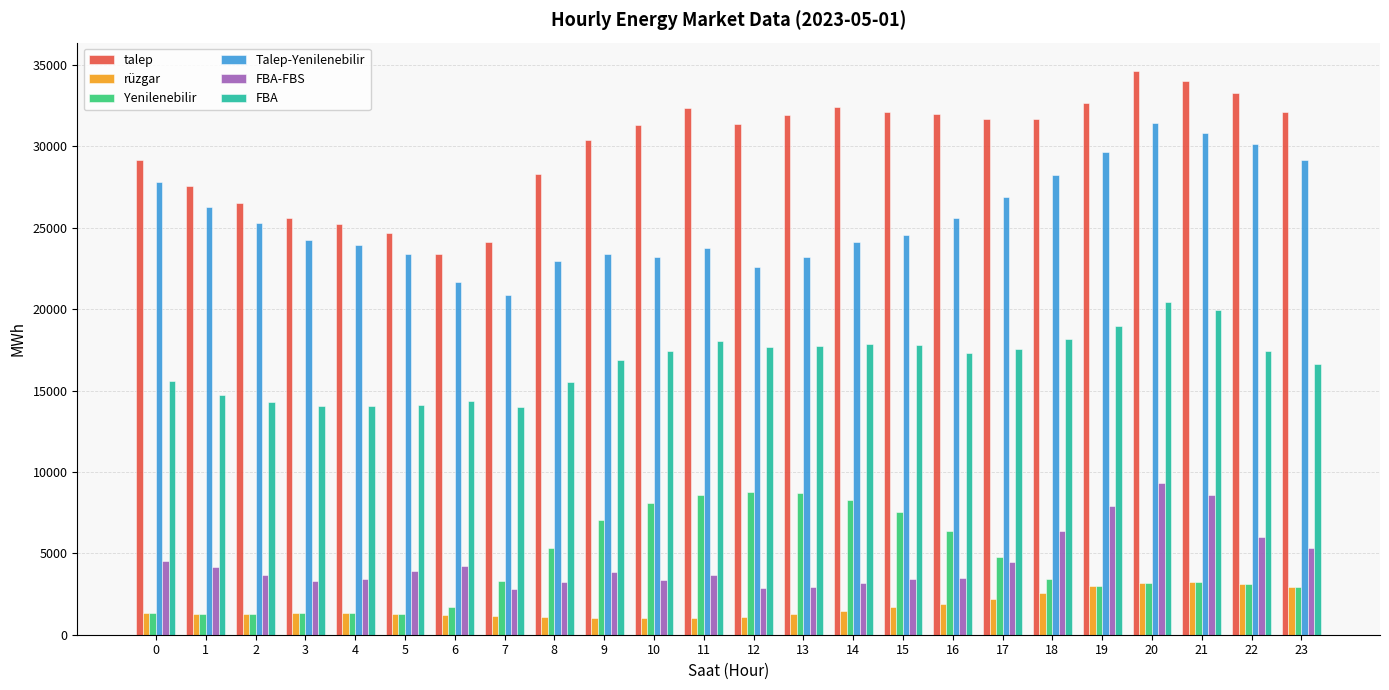

The value of FBA at 13 is 31175.7. True or false?

False